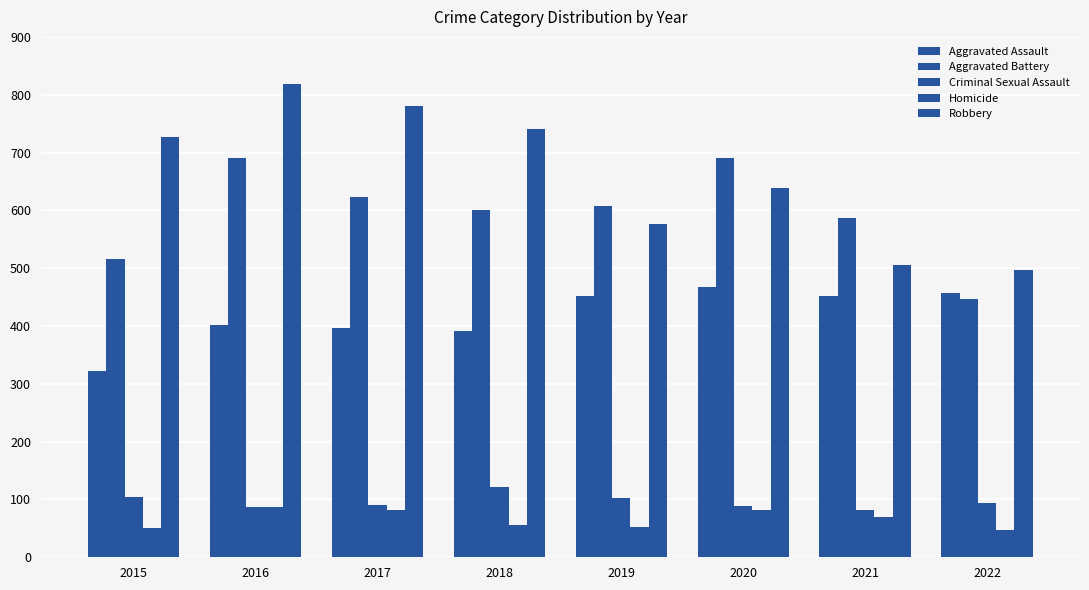

True or false: Robbery has a value of 819 at 2016.

True